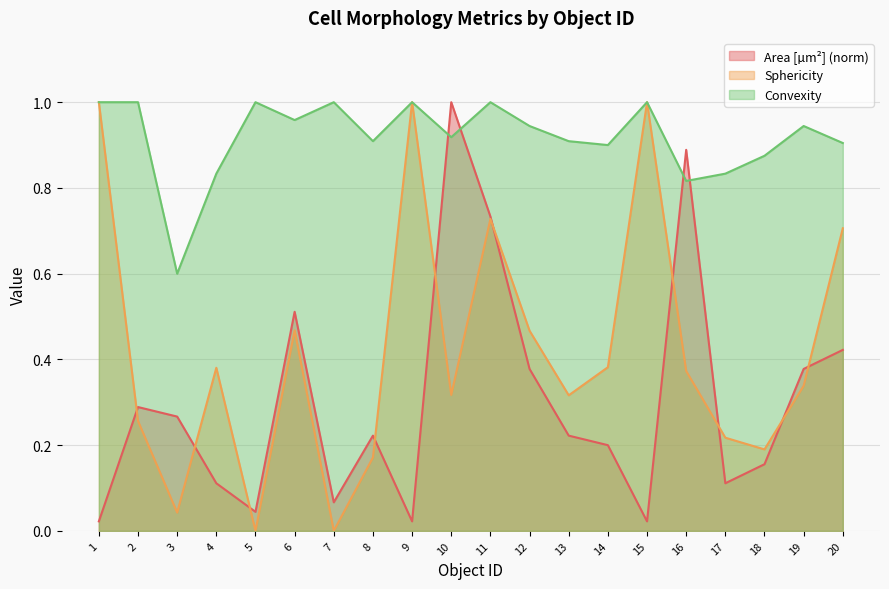

What is the total value across all series at 11?

2.5